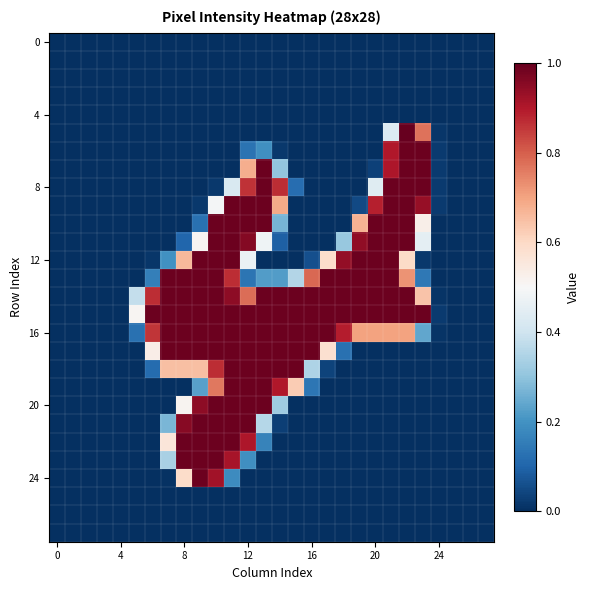

What is the maximum value shown in the chart?

1.0